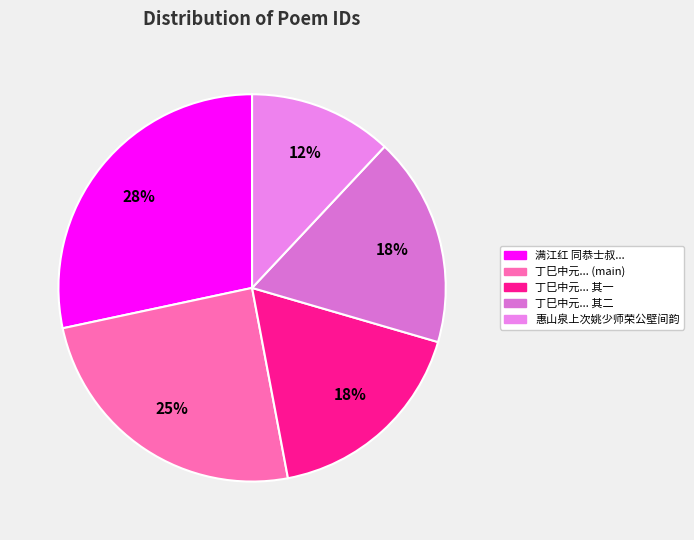

How many slices are in this pie chart?

5